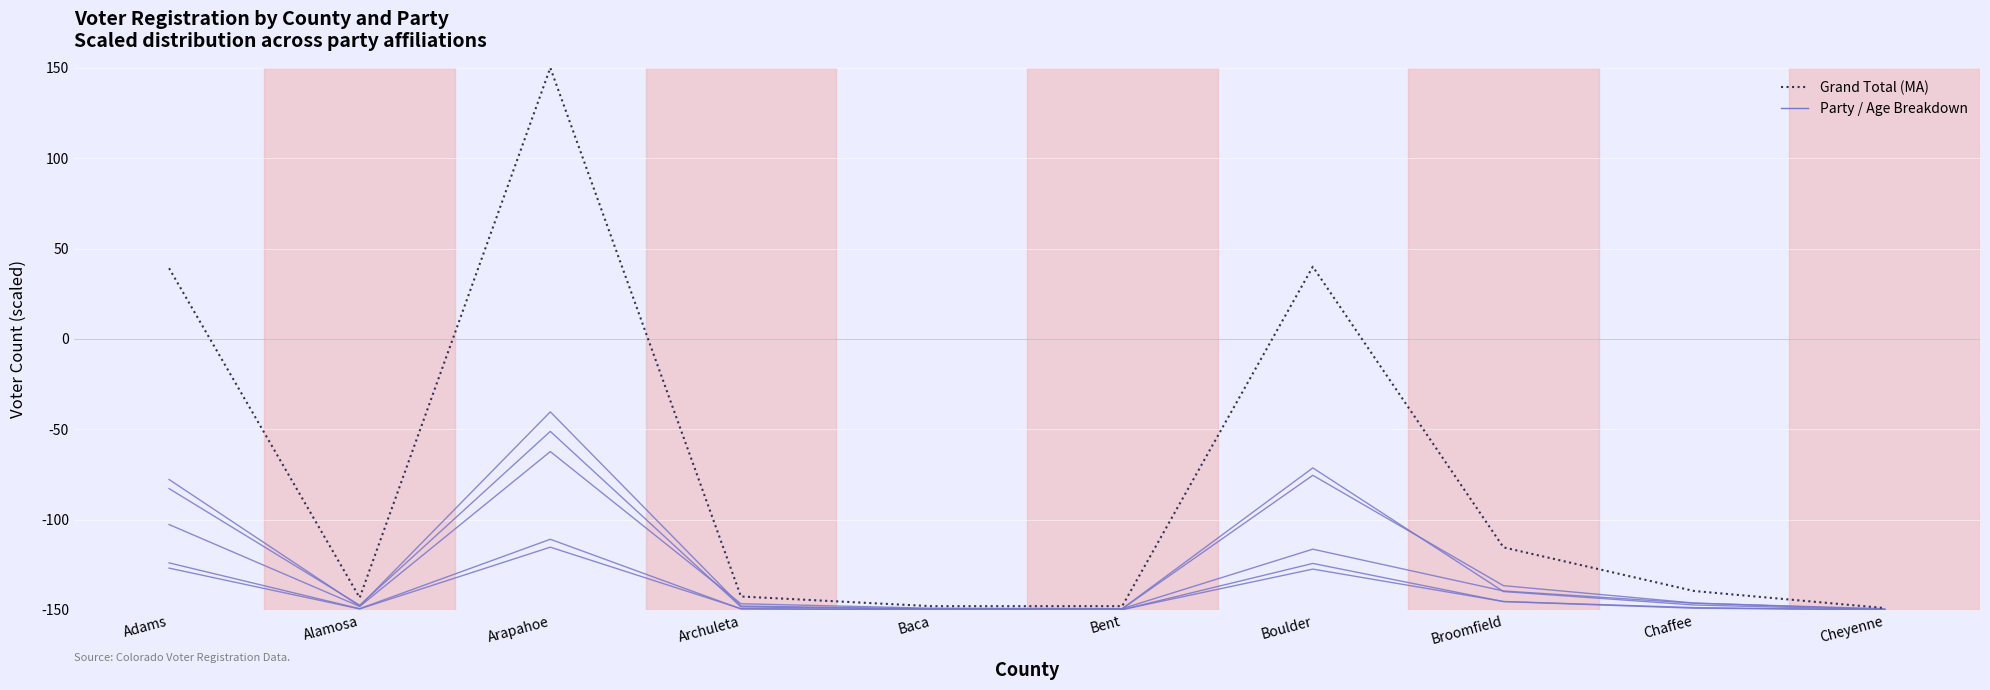

Is this an area chart (filled region under the line)?

No